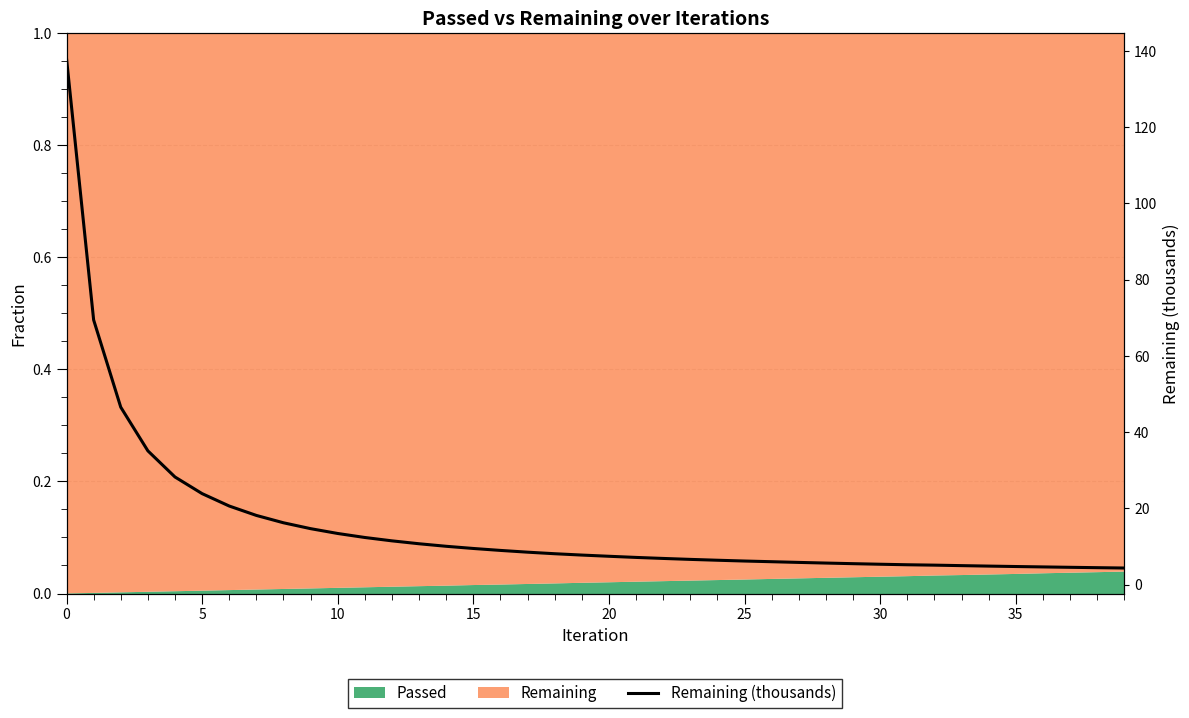

Reading right to left, what are all the values shown in this chart?

4.3	4.4	4.5	4.6	4.7	4.8	5.0	5.1	5.2	5.3	5.5	5.6	5.8	6.0	6.2	6.4	6.6	6.9	7.1	7.4	7.7	8.1	8.5	9.0	9.5	10.0	10.7	11.5	12.4	13.4	14.7	16.2	18.1	20.6	23.9	28.2	35.1	46.5	69.4	138.0